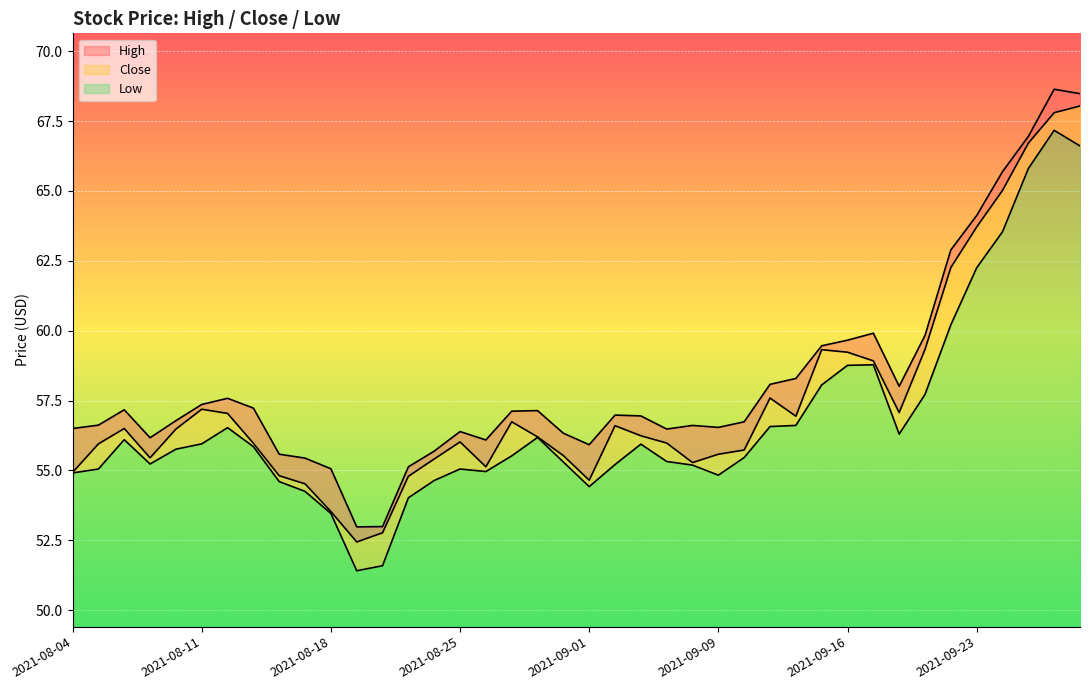

How many interior local peaks does the Low series have?

7